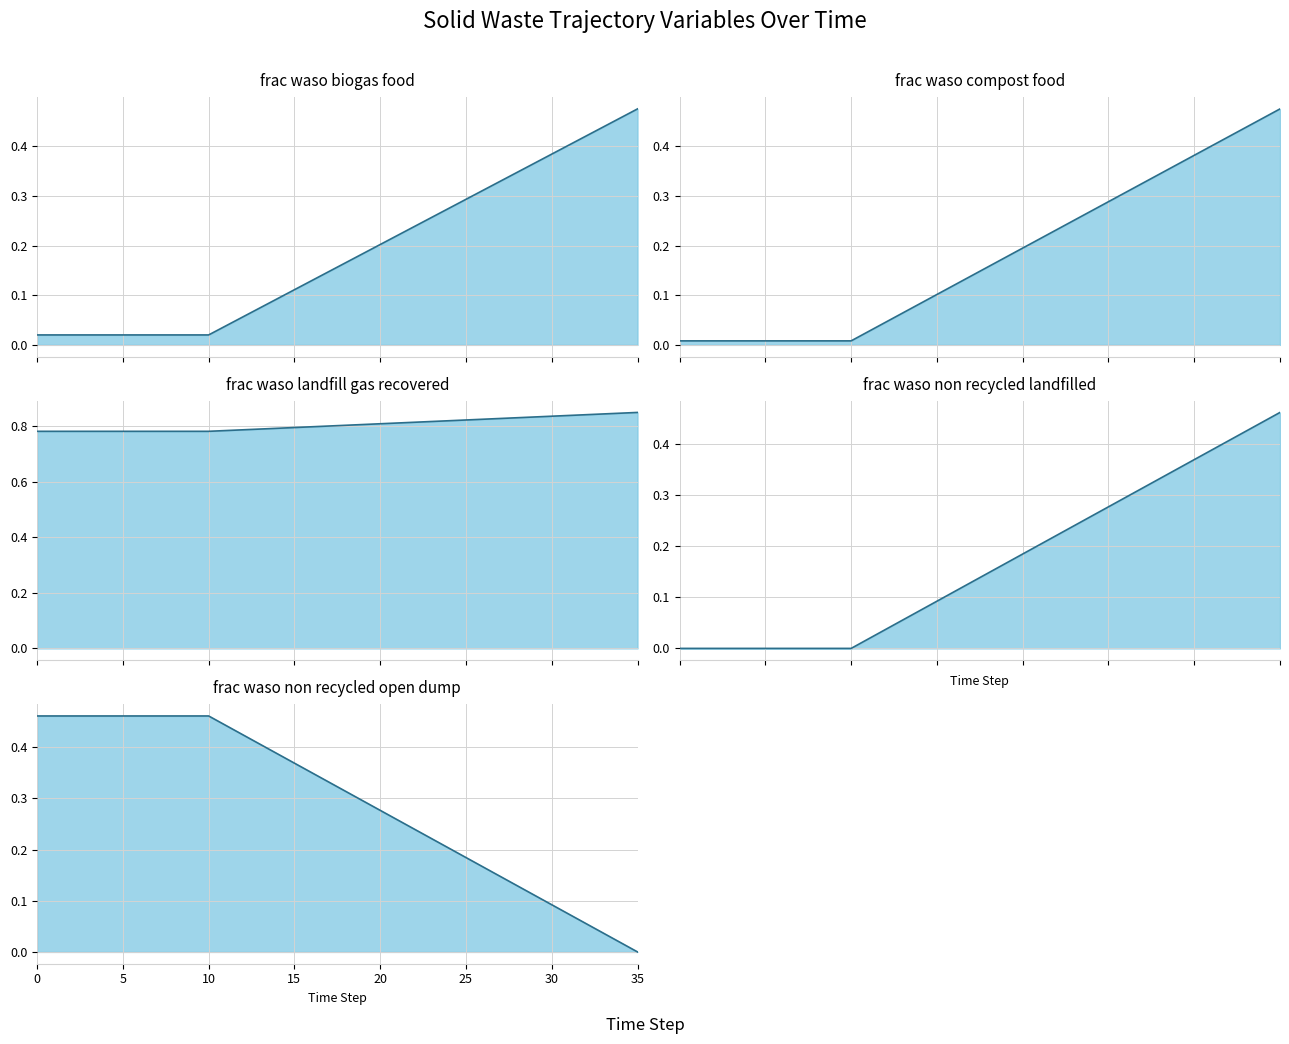

True or false: frac_waso_biogas_food and frac_waso_compost_food cross at least once.

False